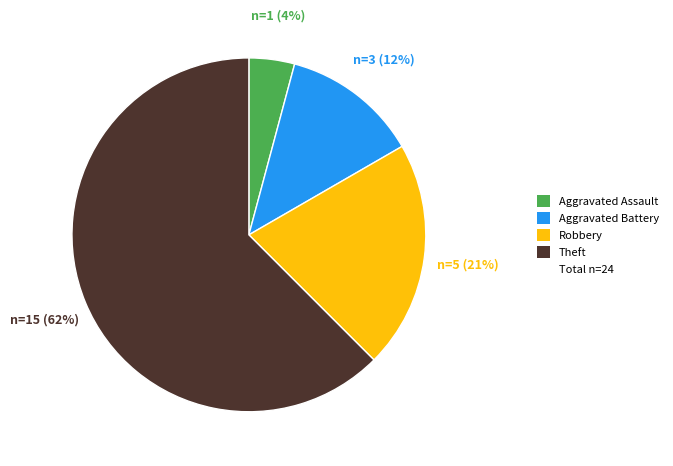

To the nearest percent, what is the average slice percentage?

25%